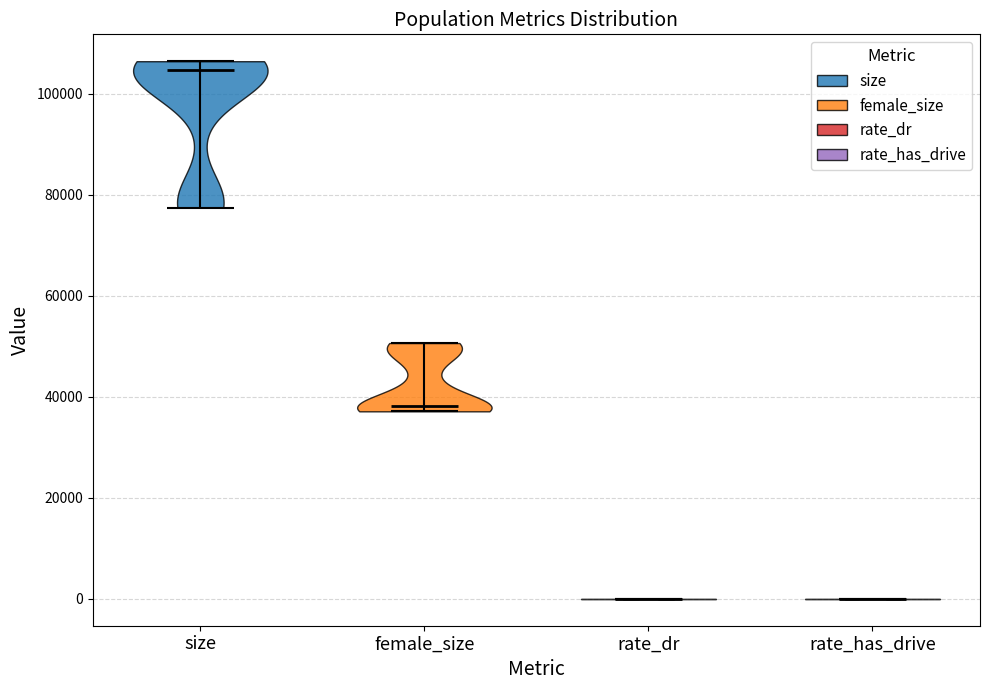

Reading left to right, read every violin against the y-axis: where its median line is, and the lowest and highest points it reaches. The values are not printed on the chart, so give them approximately, as read against the axis.

size: median line 104000, lowest point 78000, highest point 106000
female_size: median line 38000, lowest point 38000, highest point 50000
rate_dr: median line 0, lowest point 0, highest point 0
rate_has_drive: median line 0, lowest point 0, highest point 0